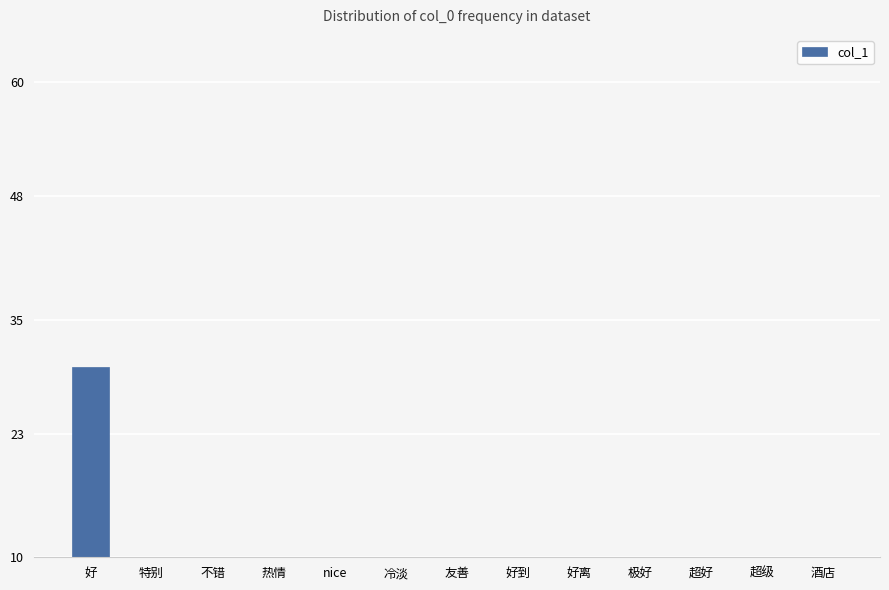

Which label corresponds to the smallest value in the chart?

nice